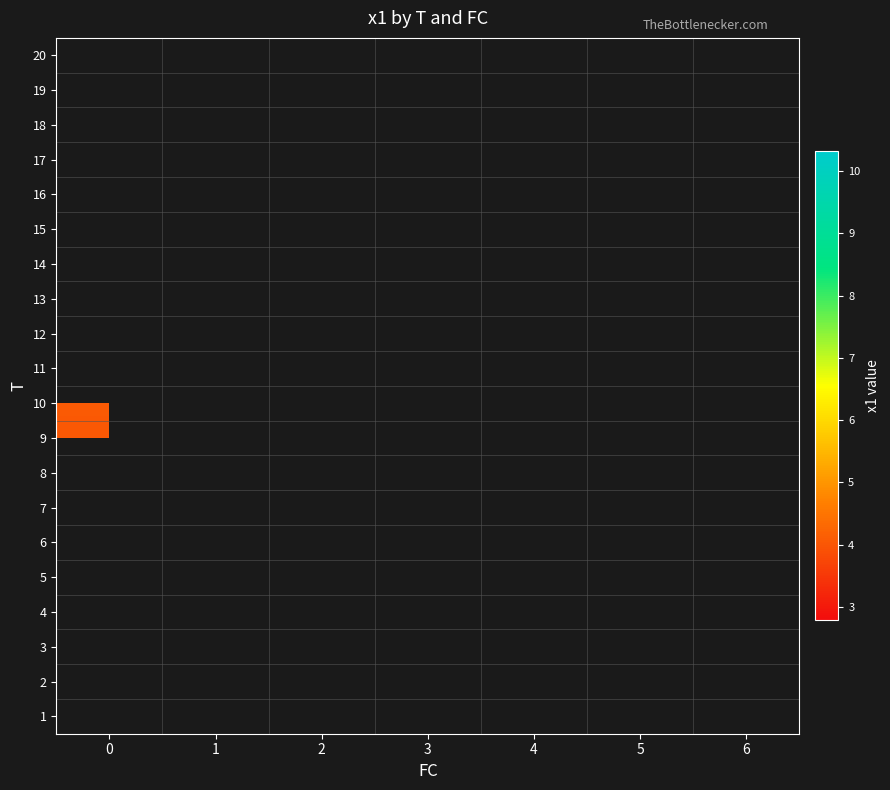

How many categories are shown in the chart?

7